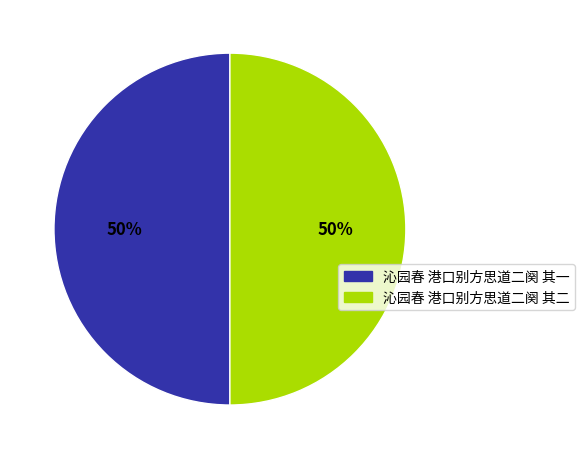

The 沁园春 港口别方思道二阕 其二 slice represents 50% of the pie. True or false?

True